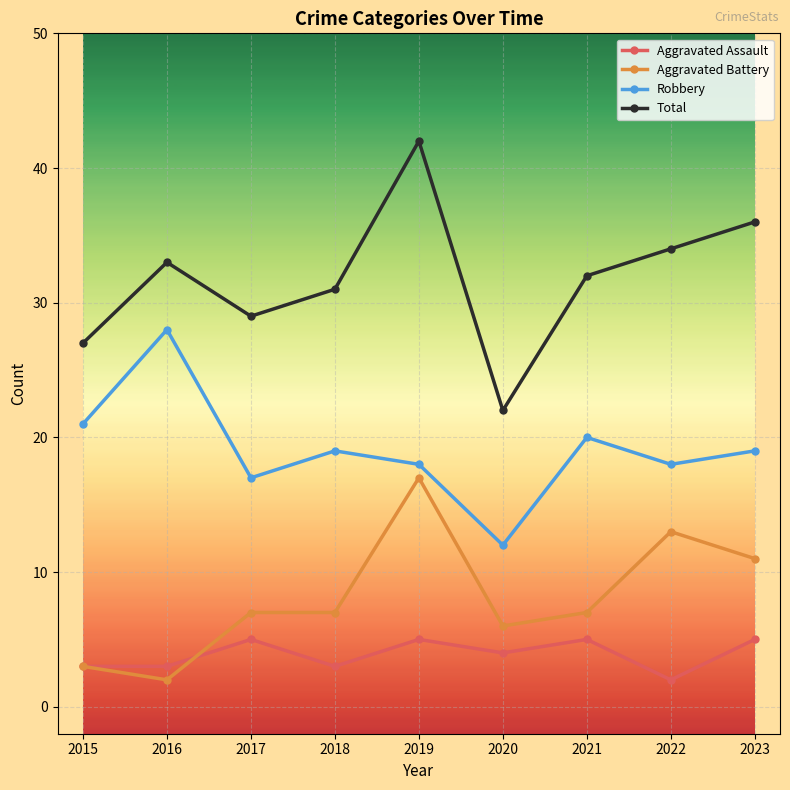

The Aggravated Battery series shows 3 at 2015. True or false?

True